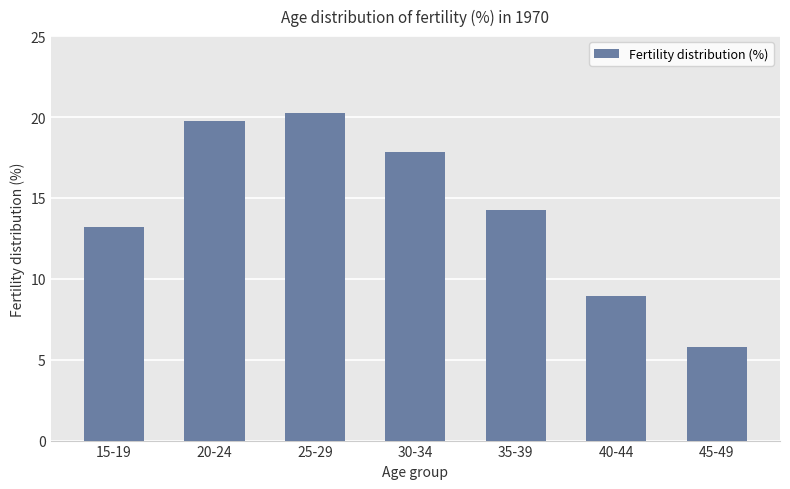

What position from the right is 30-34?

4